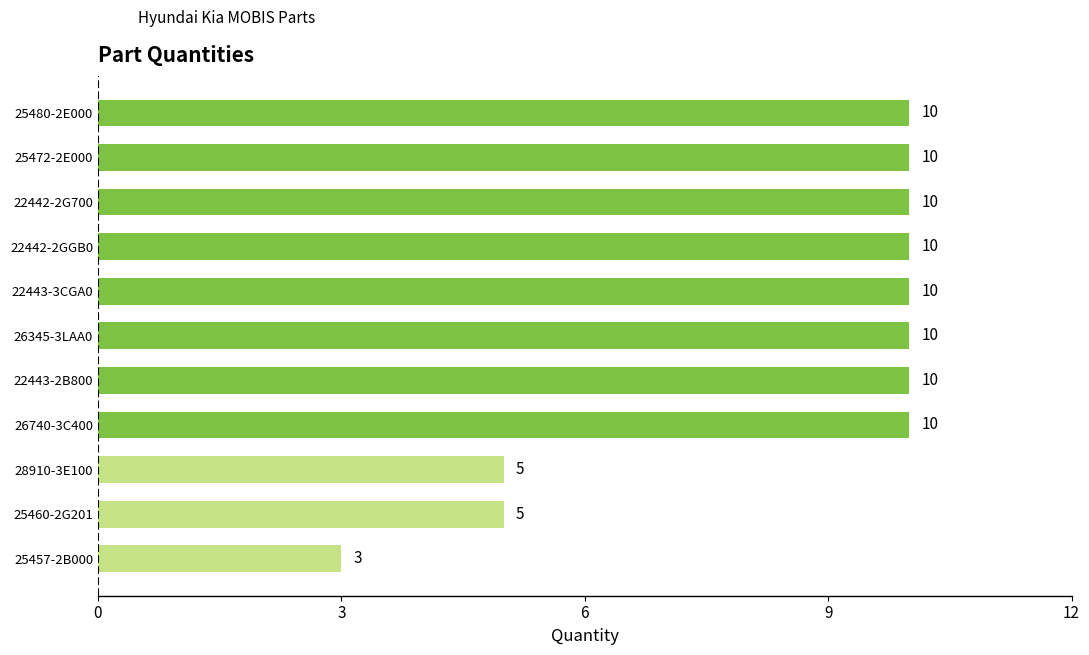

How many values are between 5 and 10?

10